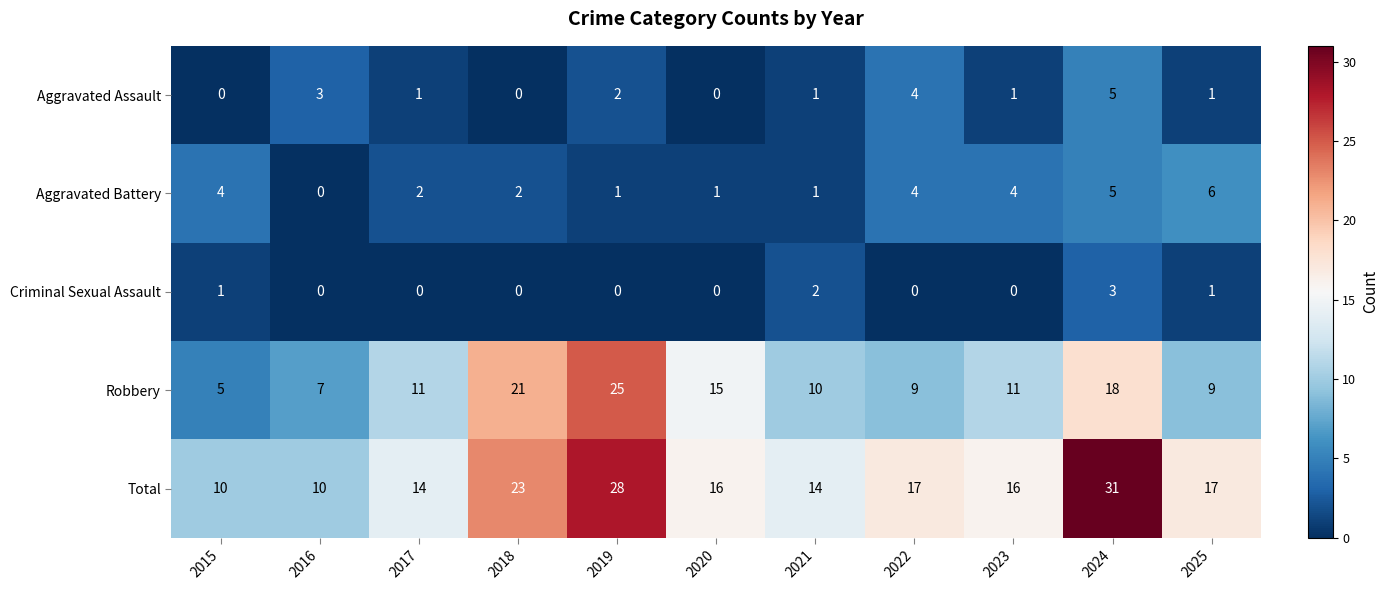

At which label does Total reach its peak?

2024